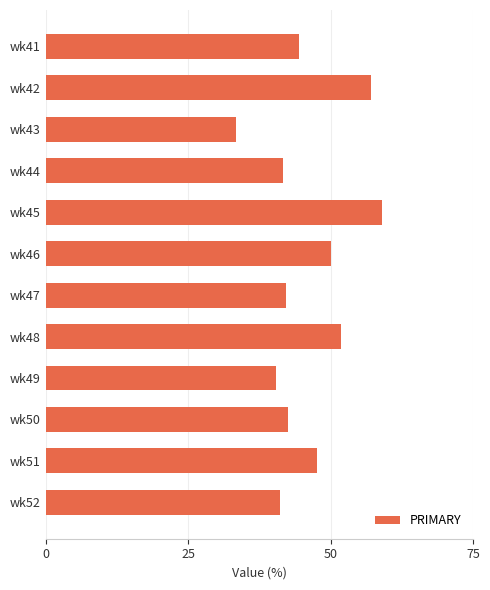

What is the value of the 1st bar from the top?

44.4